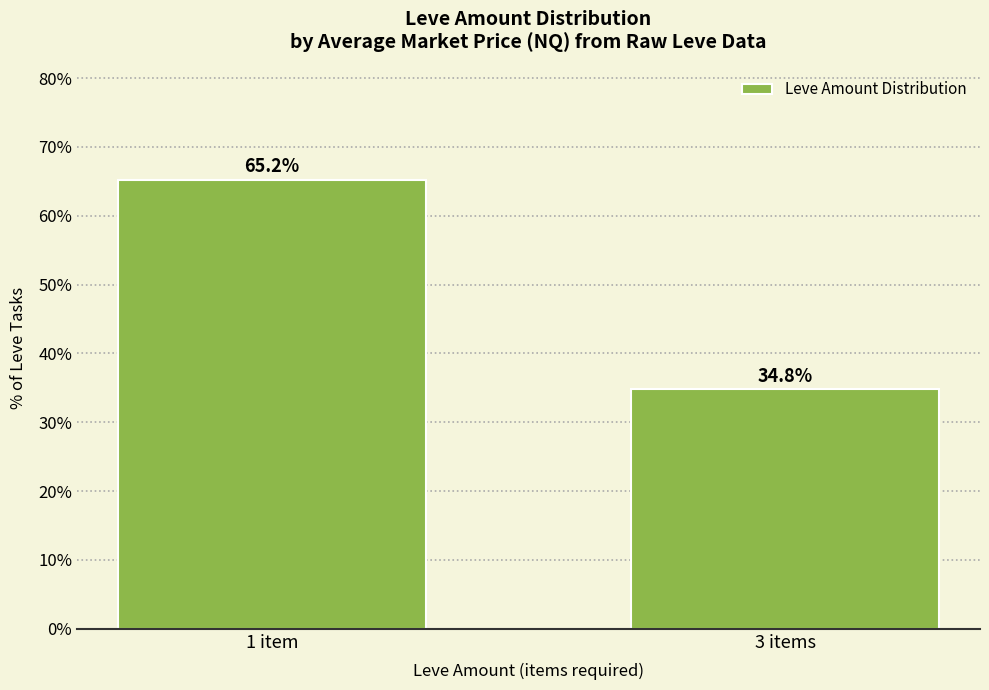

What is the ratio of the value at 3 items to the value at 1 item?

0.5